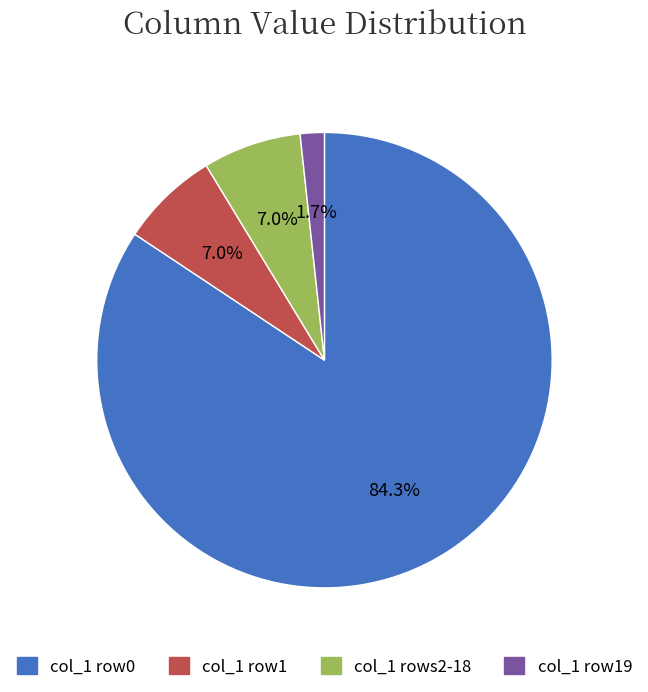

To the nearest percent, what is the difference between the largest and smallest slice percentages?

83%